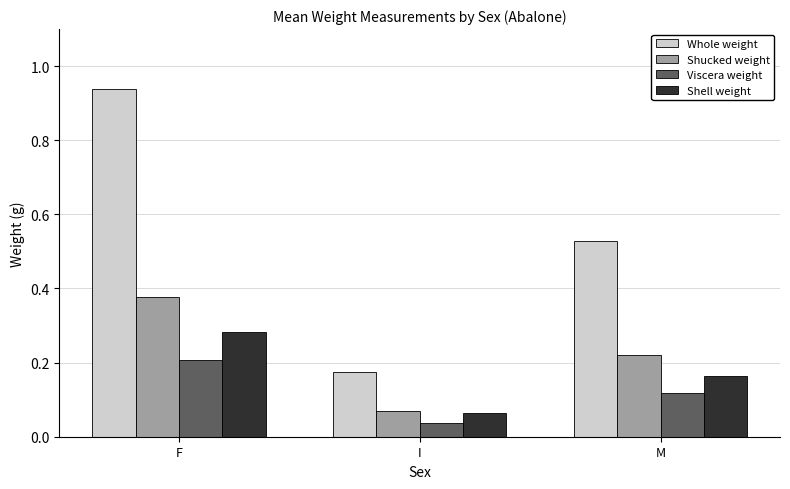

List the labels in order of Shucked weight value, largest first.

F, M, I